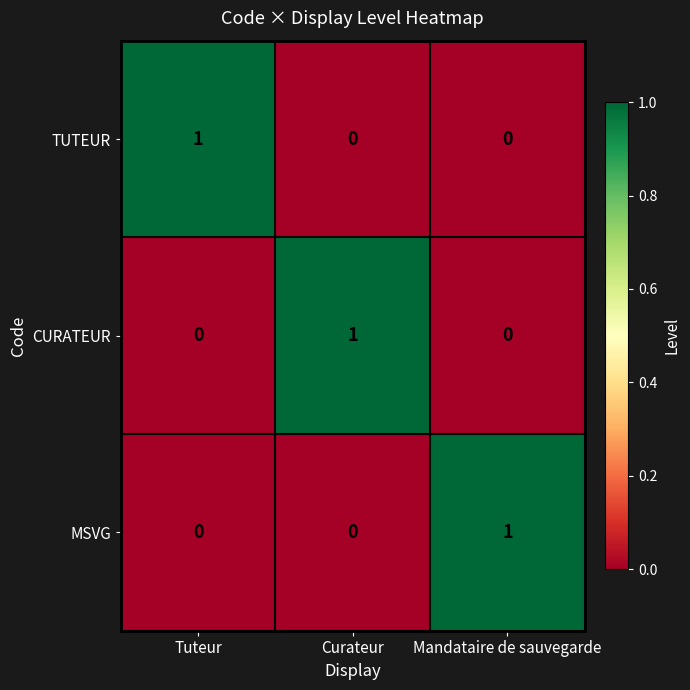

What is the maximum value shown in the chart?

1